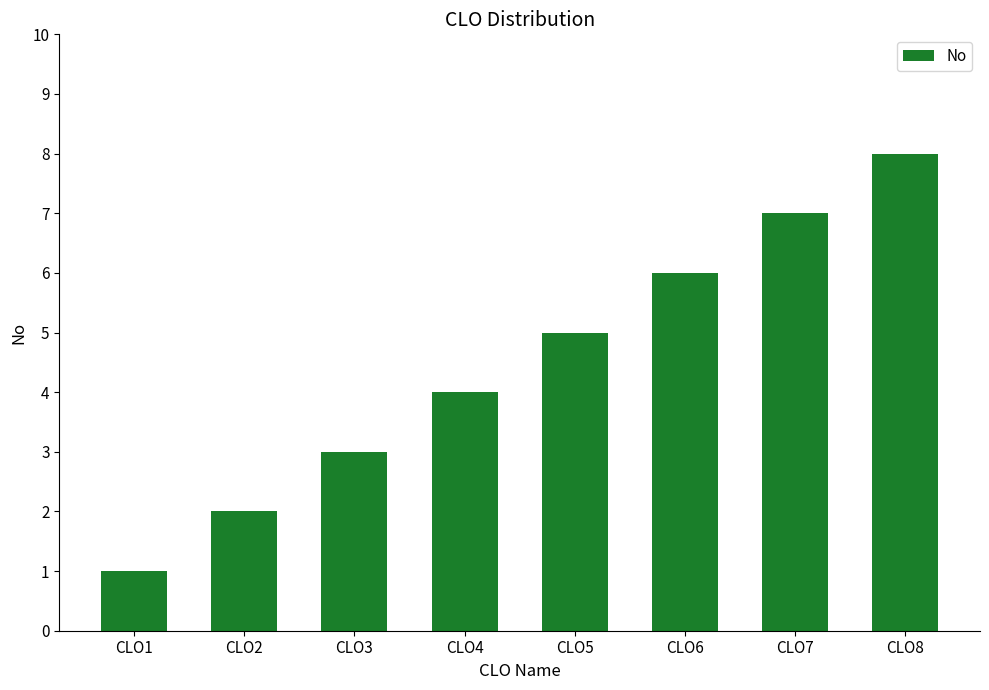

What is the minimum value shown in the chart?

1